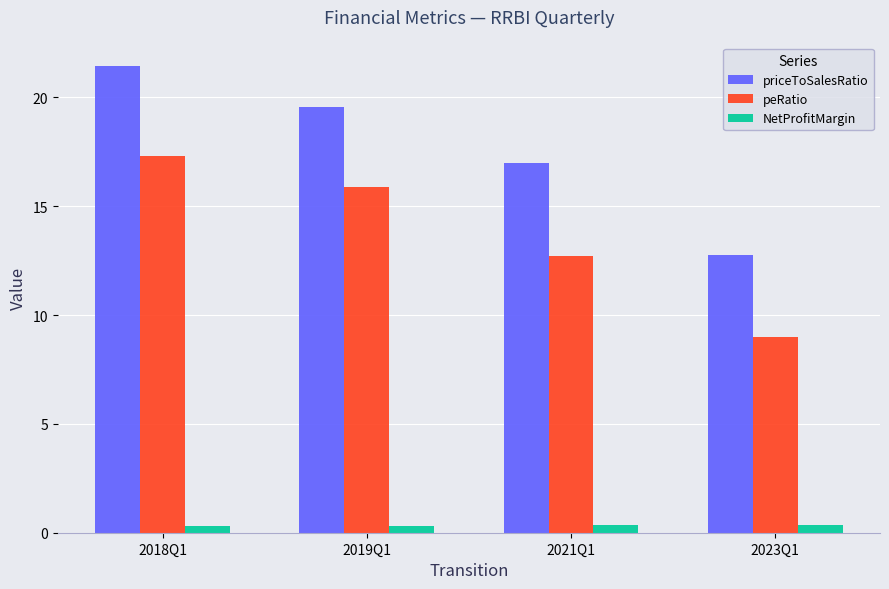

Is it true that peRatio equals 30.9 at 2018Q1?

False